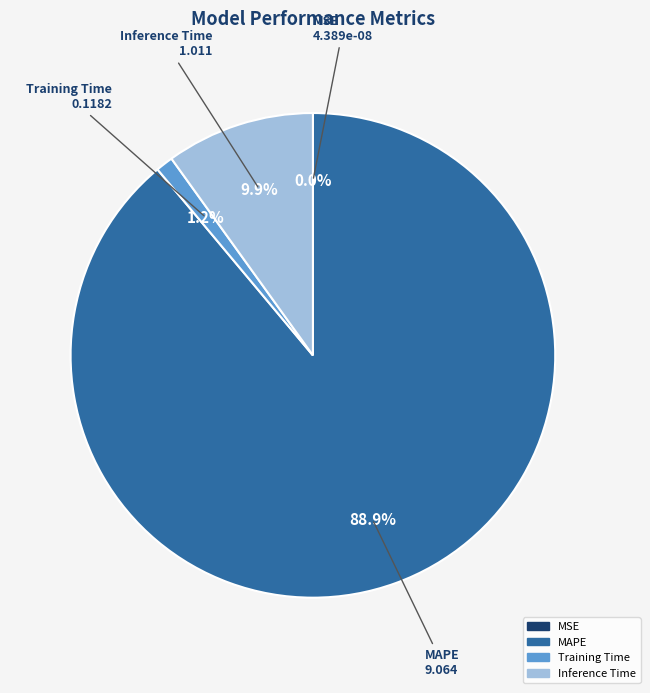

True or false: Inference Time accounts for 2% of the total.

False